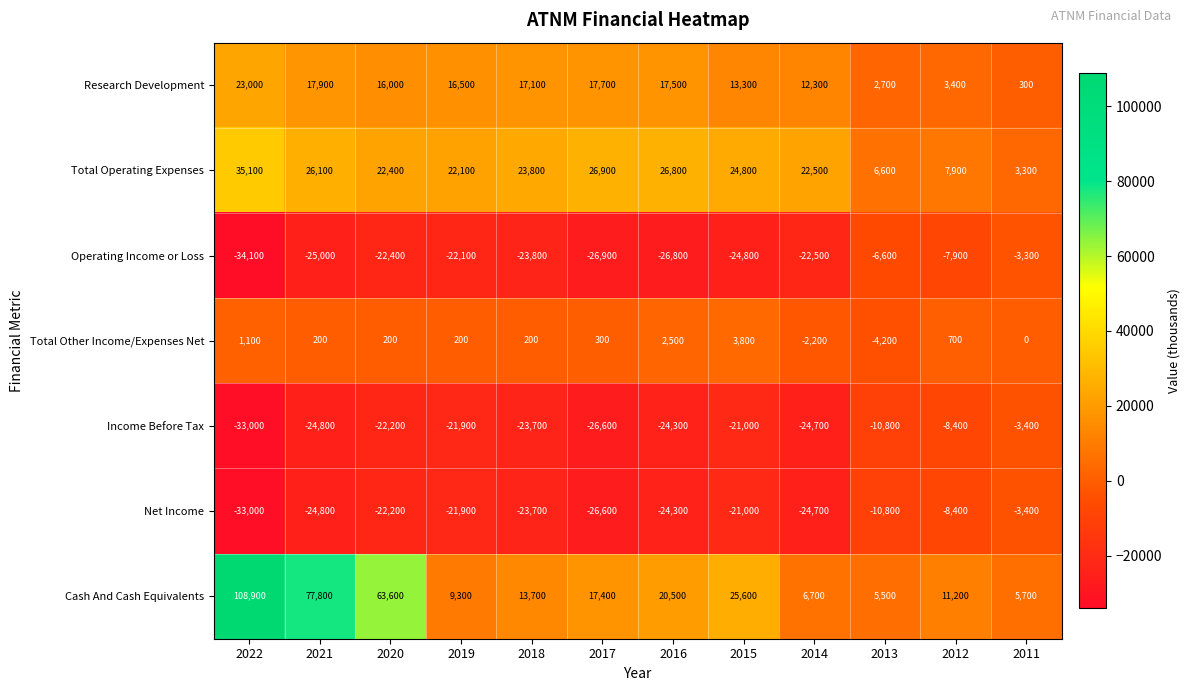

At which label is Research Development closest to 11650?

2014